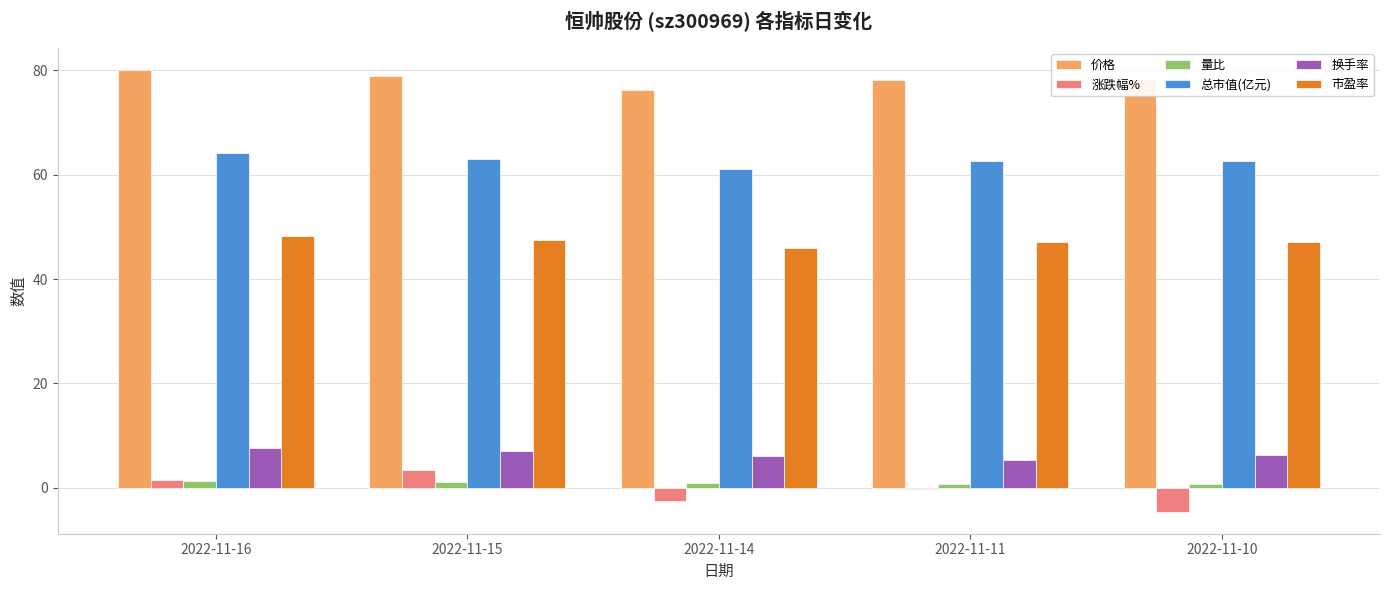

Is the value of 总市值(亿元) at 2022-11-11 greater than the value of 量比 at 2022-11-11?

Yes